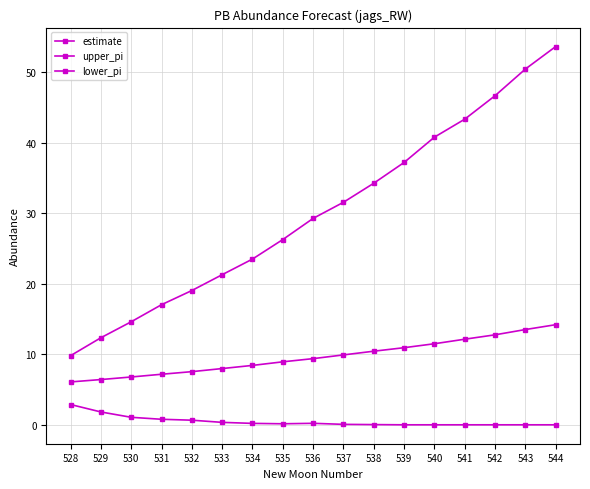

The upper_pi series shows 8.5 at 532. True or false?

False